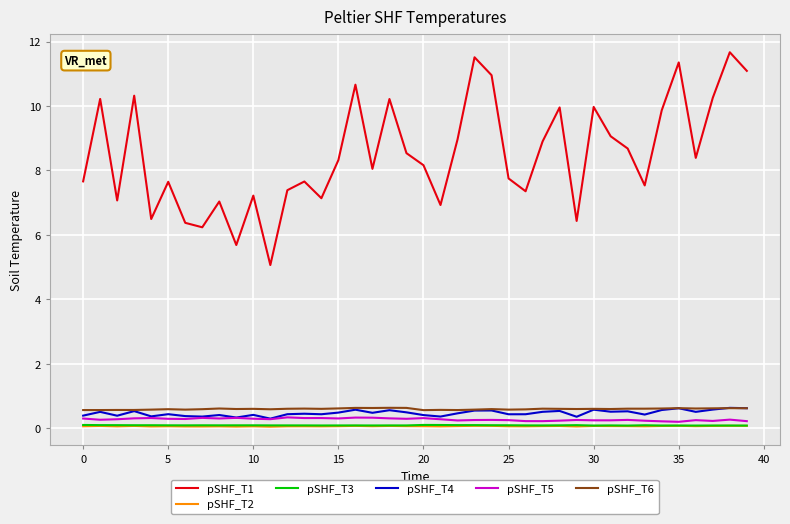

What is the maximum value for pSHF_T6?

0.6